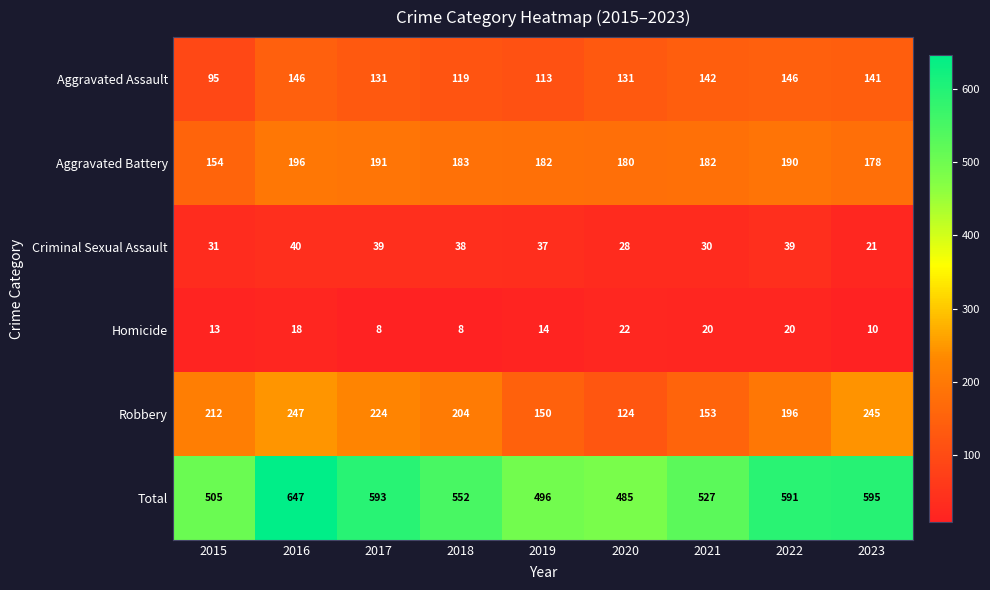

At which label is Homicide closest to 15?

2019